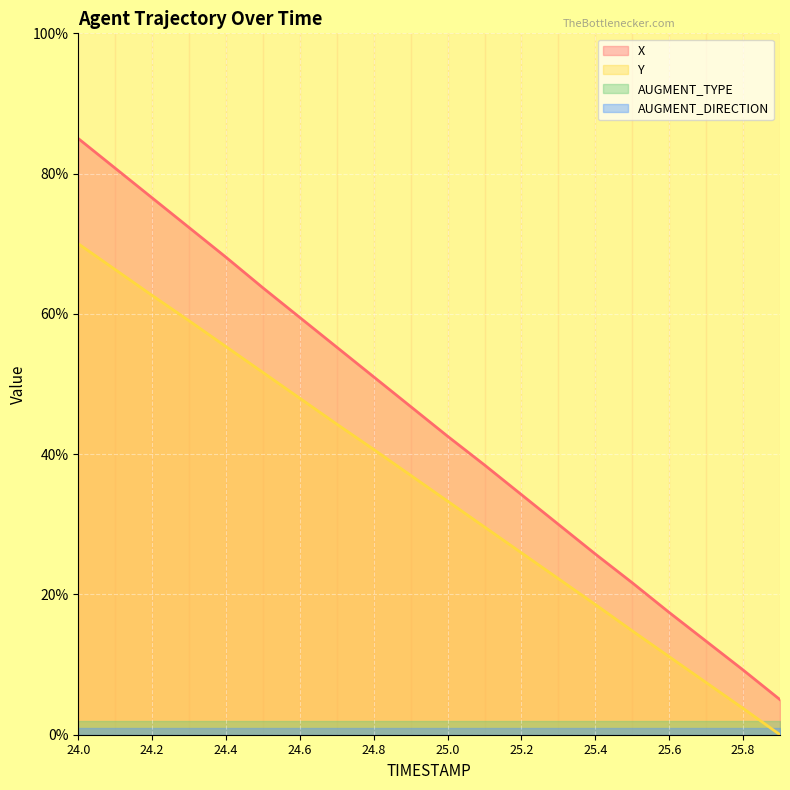

What is the value of the X point at the 9th from the left?

51.0